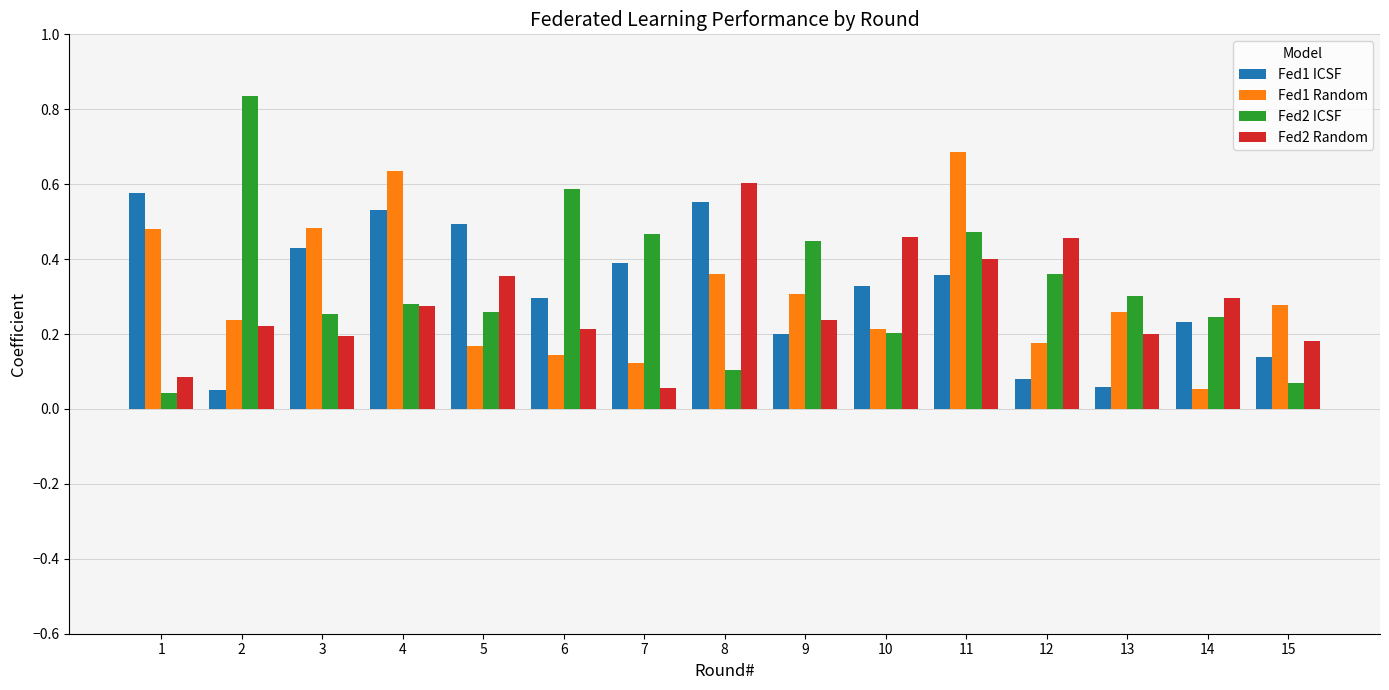

At which label does Fed2 Random reach its peak?

8